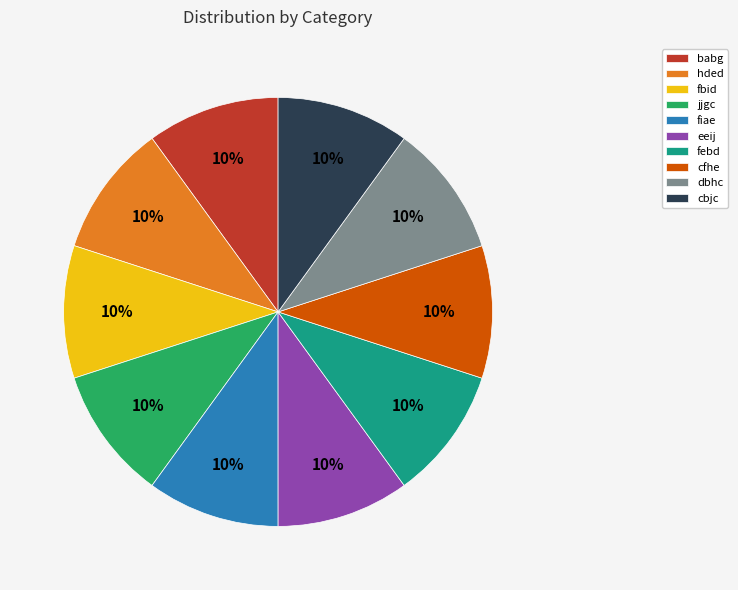

Approximately how many times larger is the value at febd compared to hded?

1.0